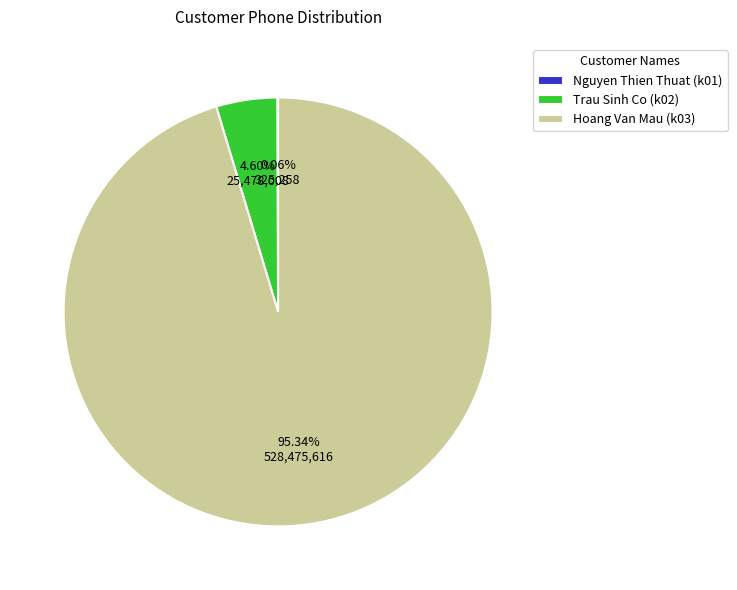

Is there a majority slice in this chart?

Yes